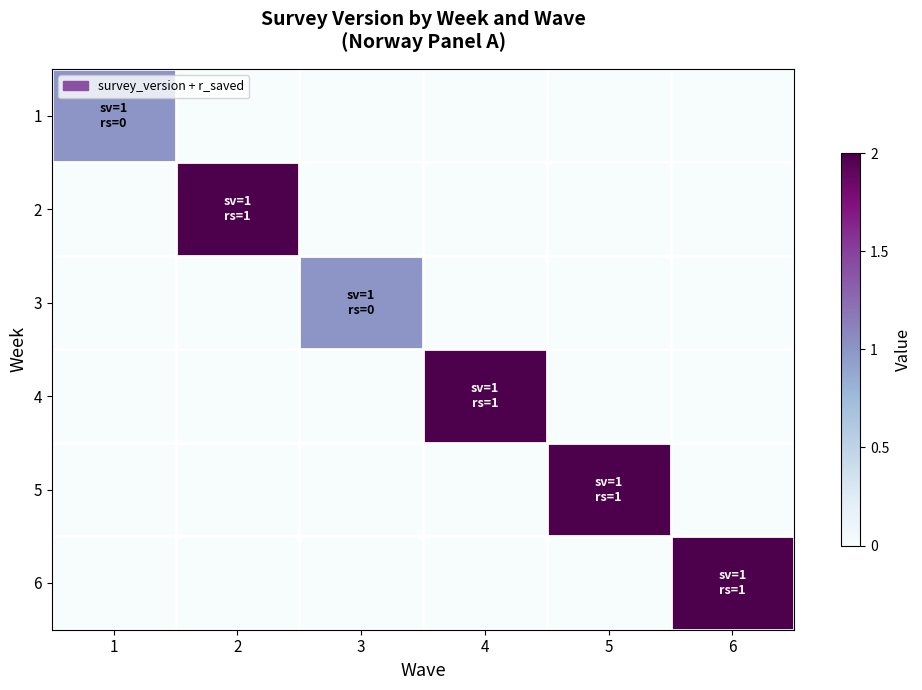

Reading left to right, transcribe all the data shown in this chart.

1: 1=1	2=0	3=0	4=0	5=0	6=0
2: 1=0	2=2	3=0	4=0	5=0	6=0
3: 1=0	2=0	3=1	4=0	5=0	6=0
4: 1=0	2=0	3=0	4=2	5=0	6=0
5: 1=0	2=0	3=0	4=0	5=2	6=0
6: 1=0	2=0	3=0	4=0	5=0	6=2